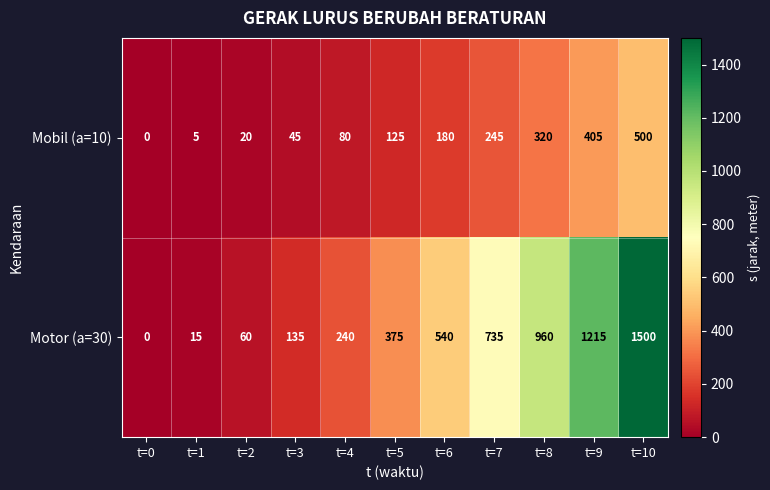

Is it true that Motor (a=30) equals 135 at t=3?

True